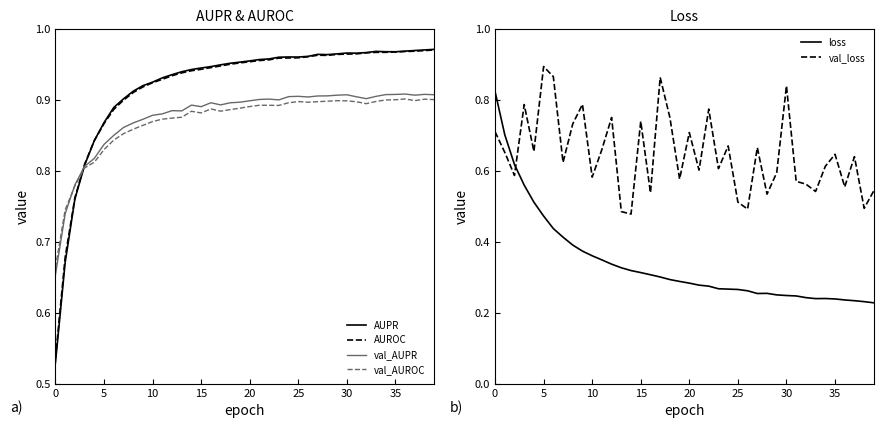

True or false: val_AUROC and AUROC intersect in this chart.

True